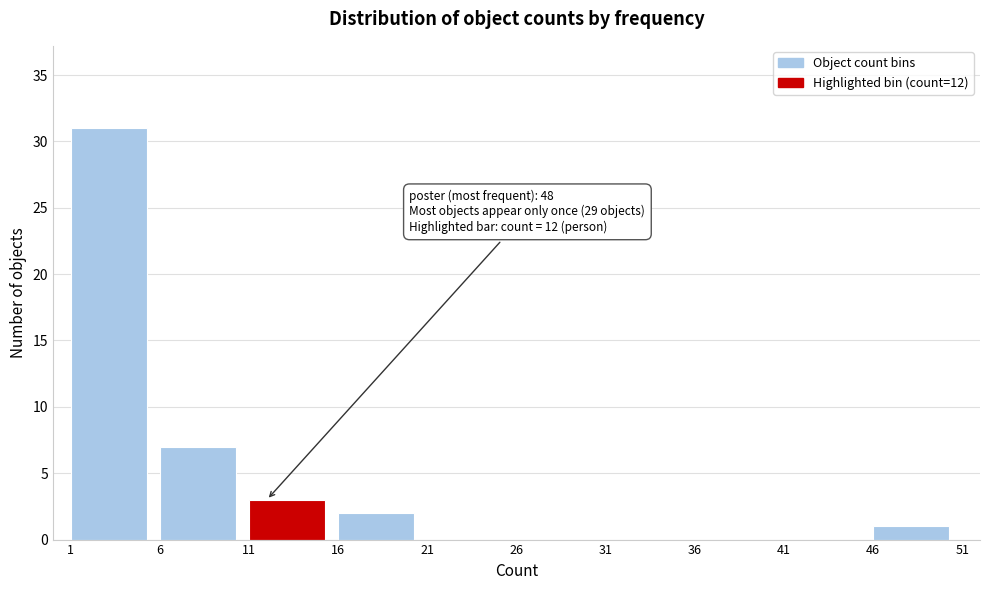

Over which range of the x-axis is the bar tallest?

1 to 6